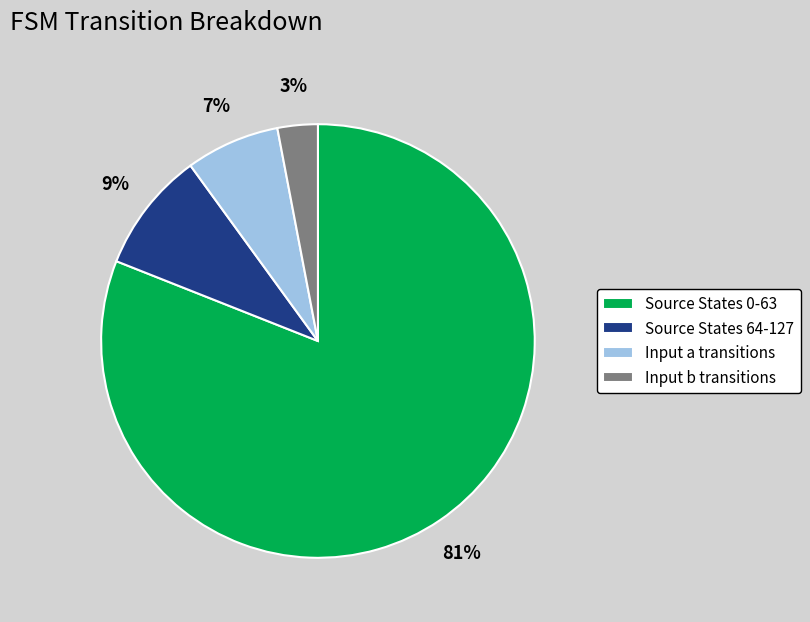

What percentage is the Input a transitions slice, to the nearest percent?

7%